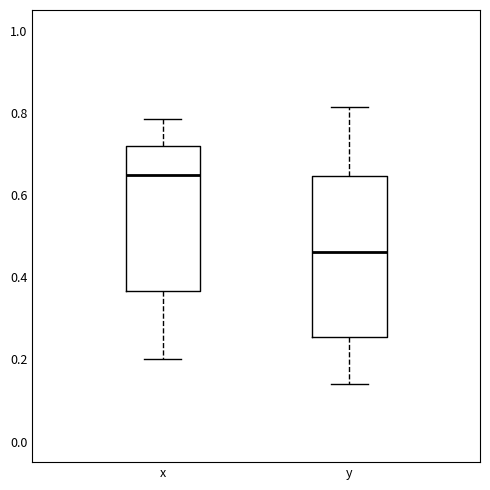

Which box has the lowest median line?

y